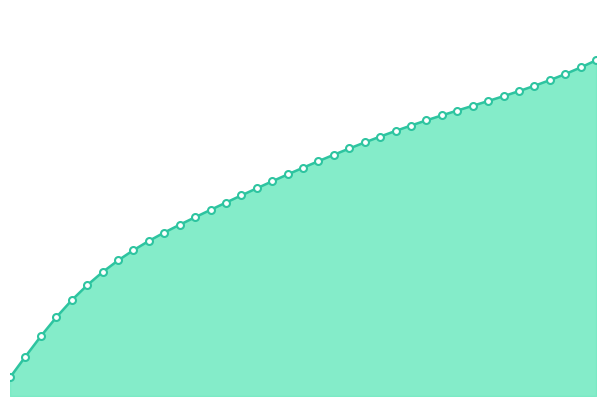

Is this an area chart (filled region under the line)?

Yes